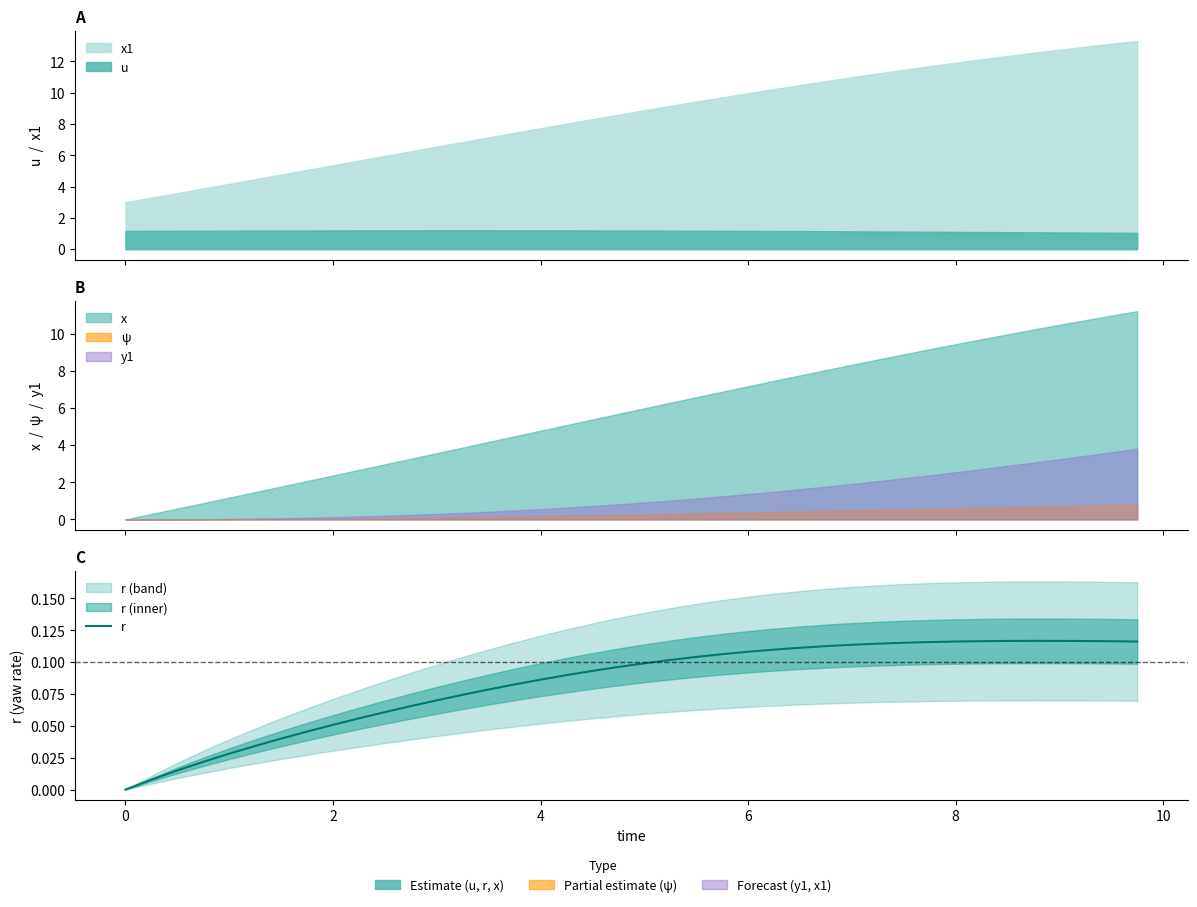

What is the difference between the second highest and minimum values?

0.1